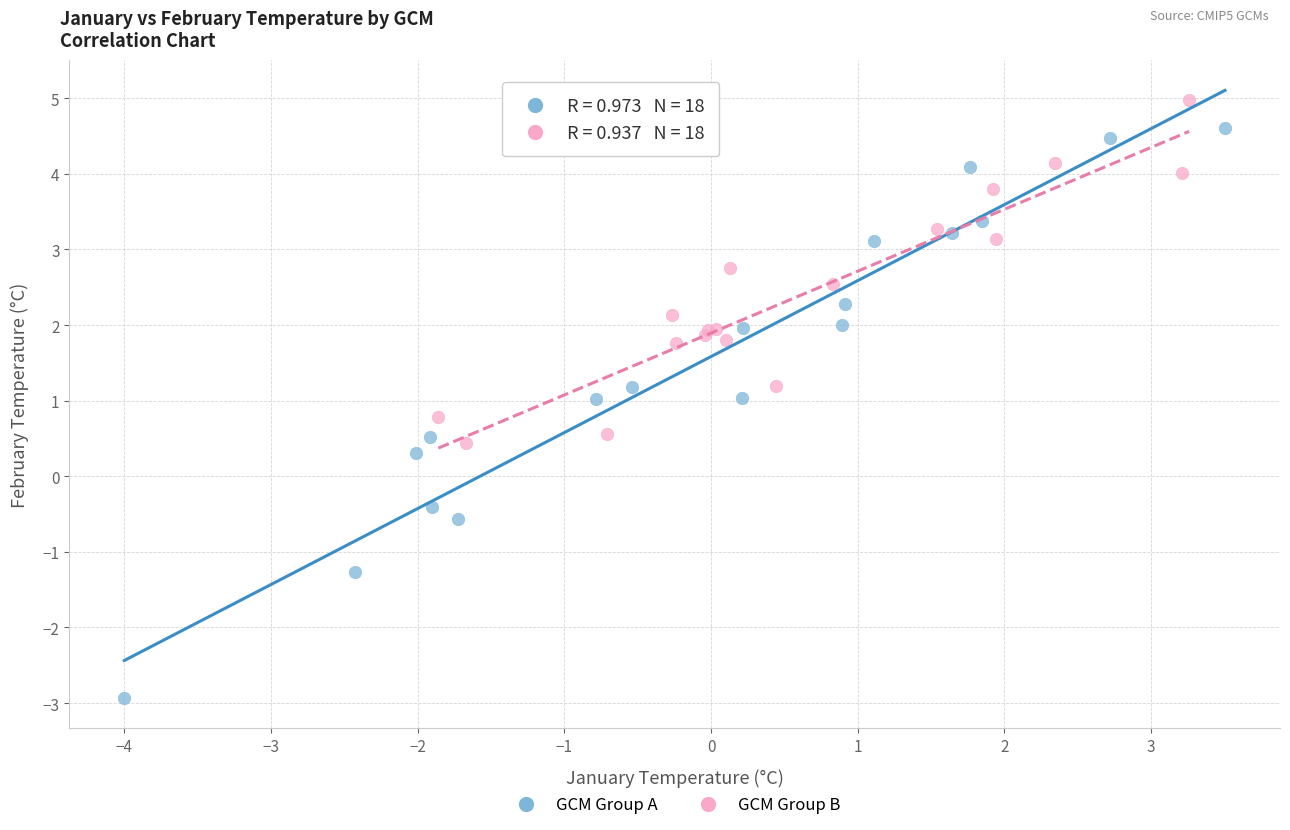

Which series reaches the maximum Y coordinate?

GCM Group B